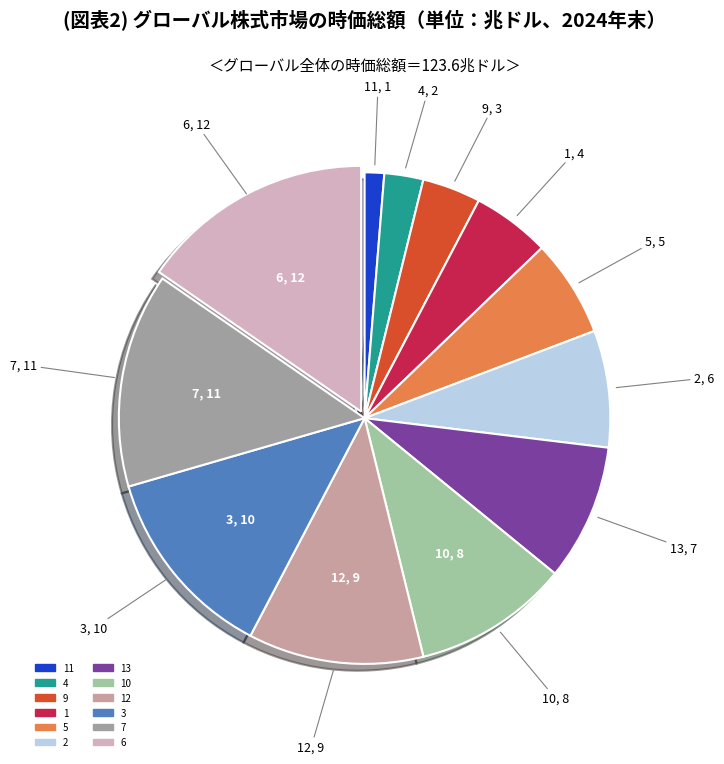

The 12 slice represents 1% of the pie. True or false?

False